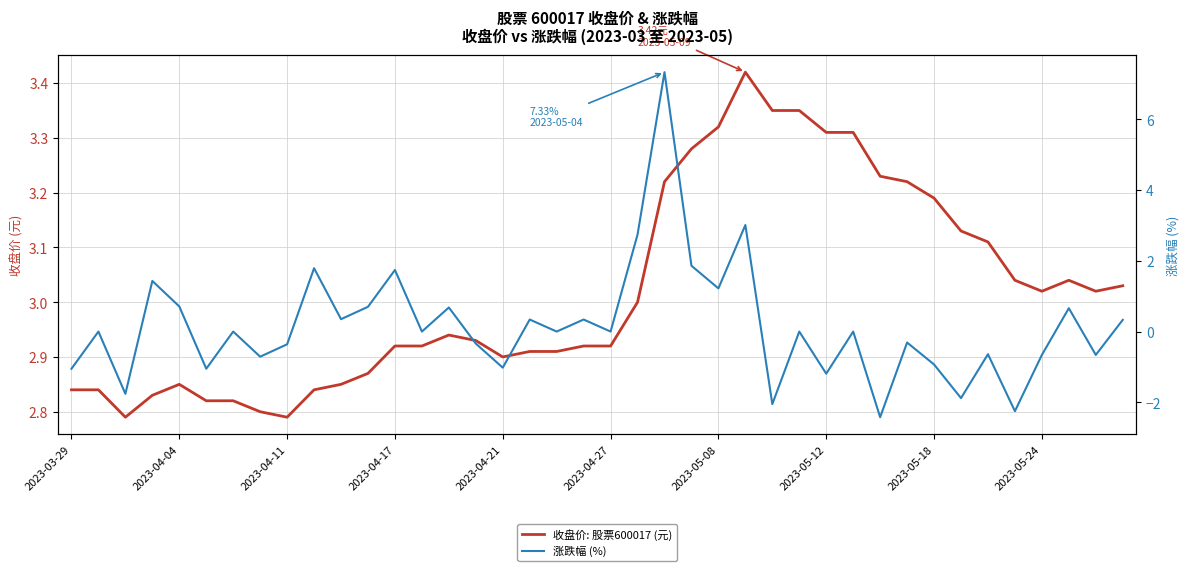

Between 2023-04-21 and 35, which series saw the biggest shift?

涨跌幅 (%)